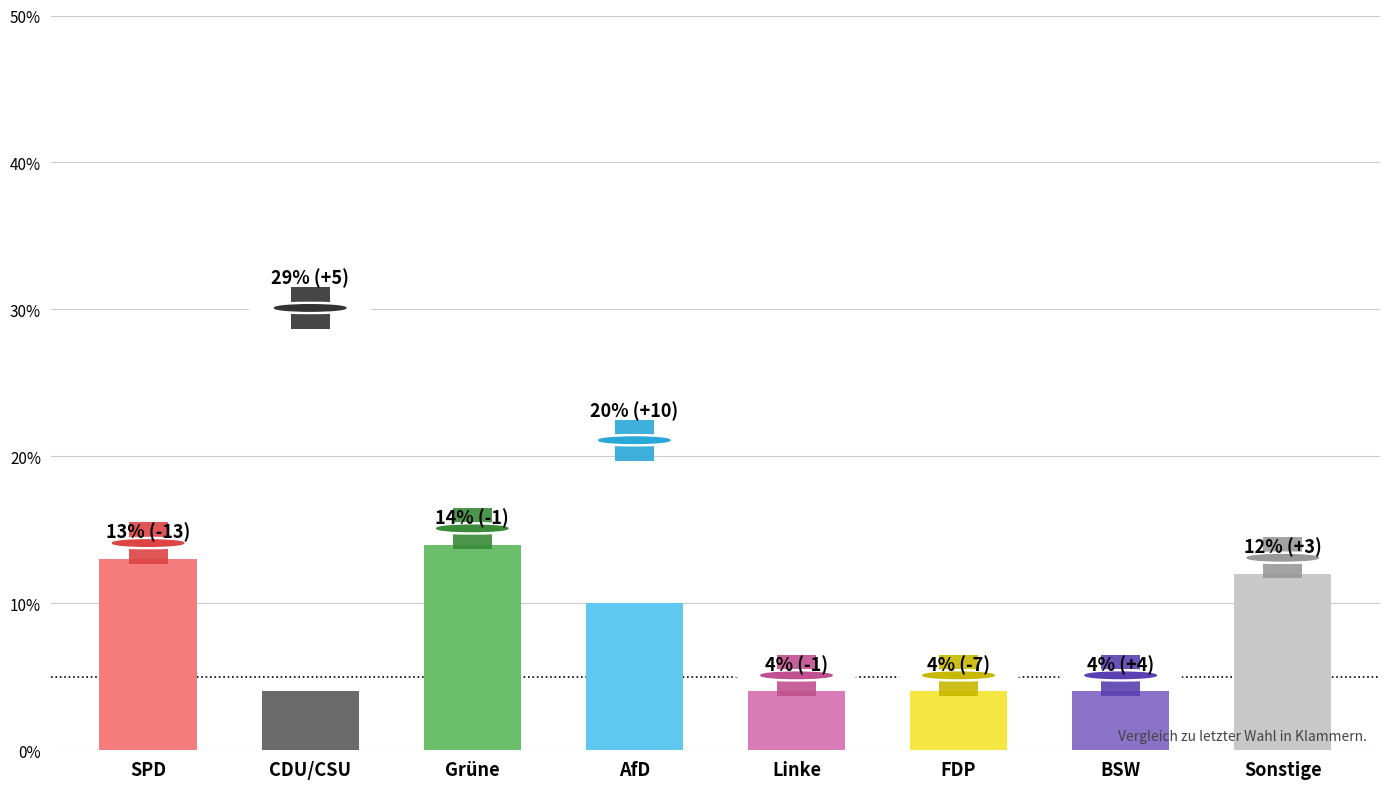

Reading left to right, transcribe all the data shown in this chart.

13	4	14	10	4	4	4	12